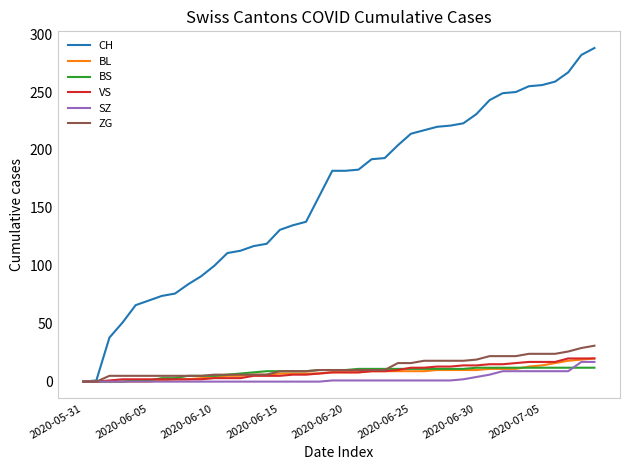

What is the greatest value displayed?

288